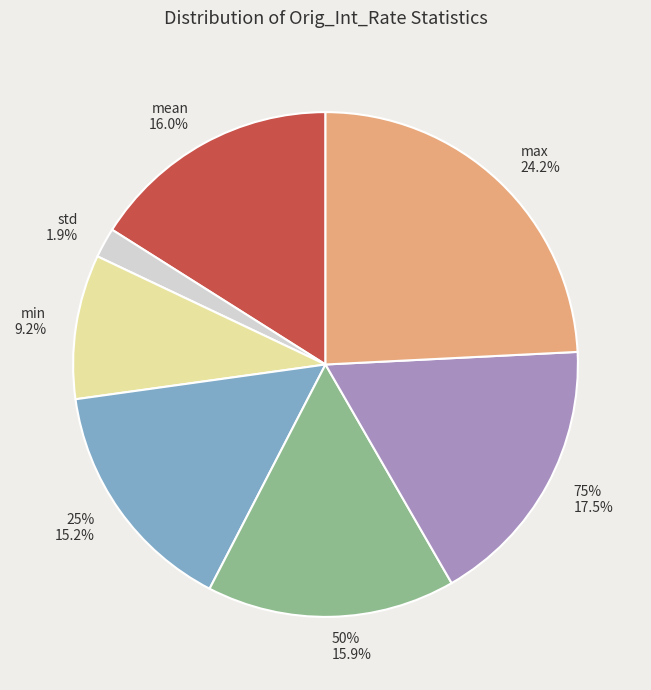

What percentage is the 75% slice, to the nearest percent?

17%